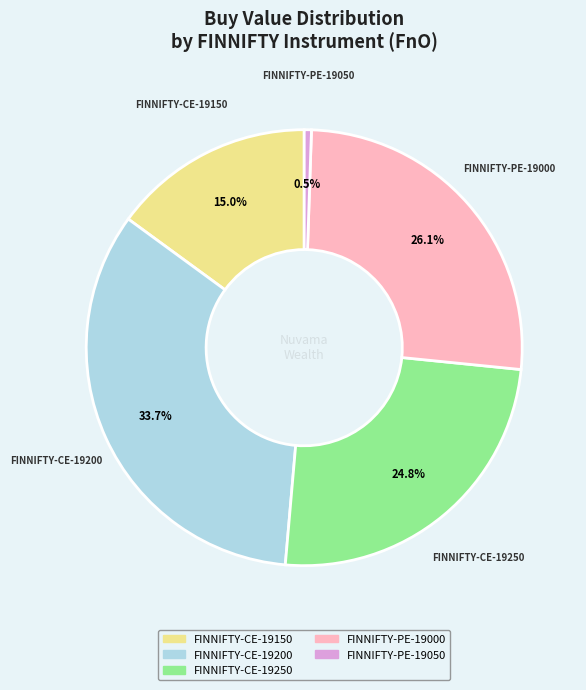

Is there any slice that represents more than half of the pie?

No